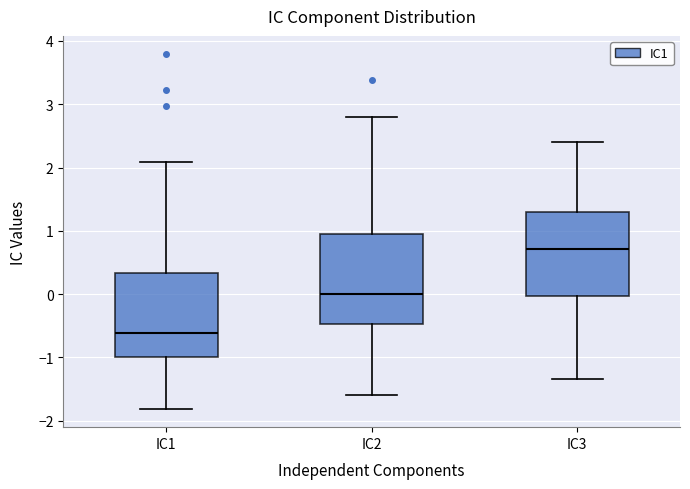

Which box has the lowest median line?

IC1